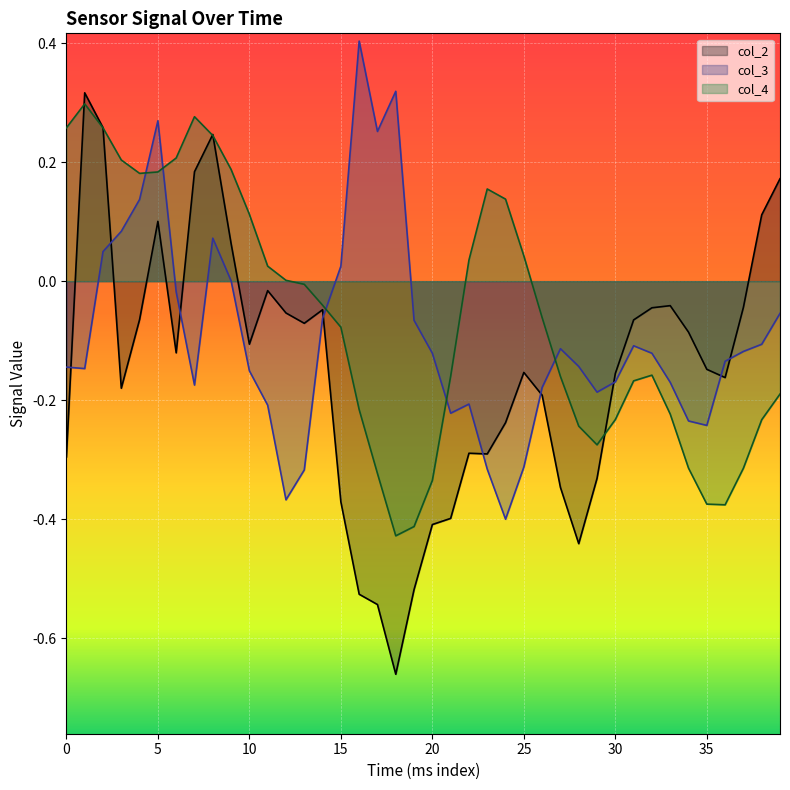

How many interior local valleys does the col_2 series have?

8